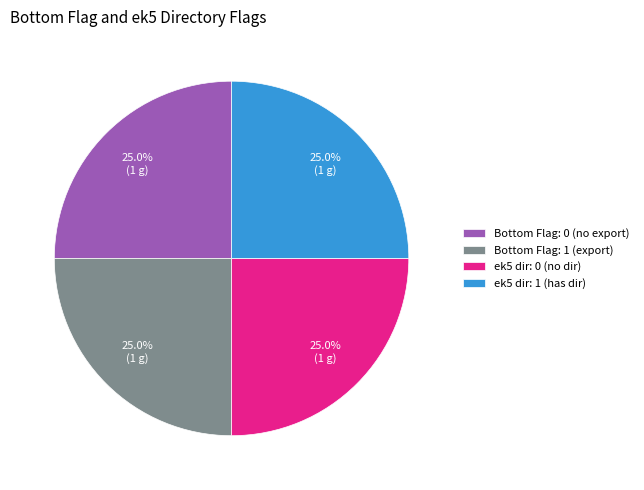

Is there any slice that represents more than half of the pie?

No